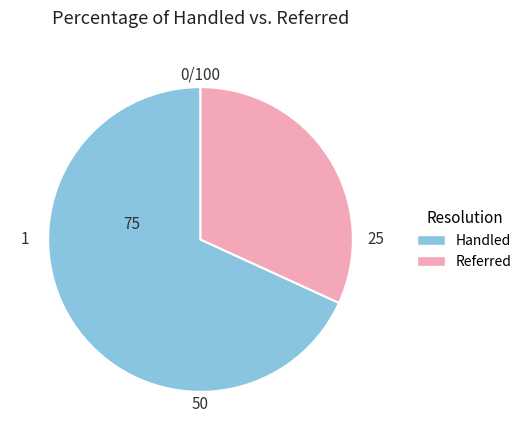

Is there any slice that represents more than half of the pie?

Yes